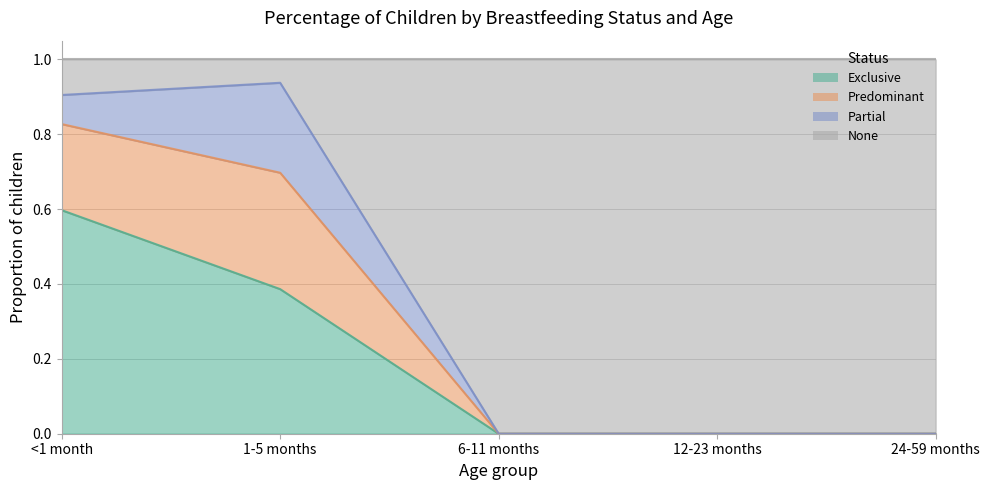

What is the label of the 2nd point from the right?

12-23 months